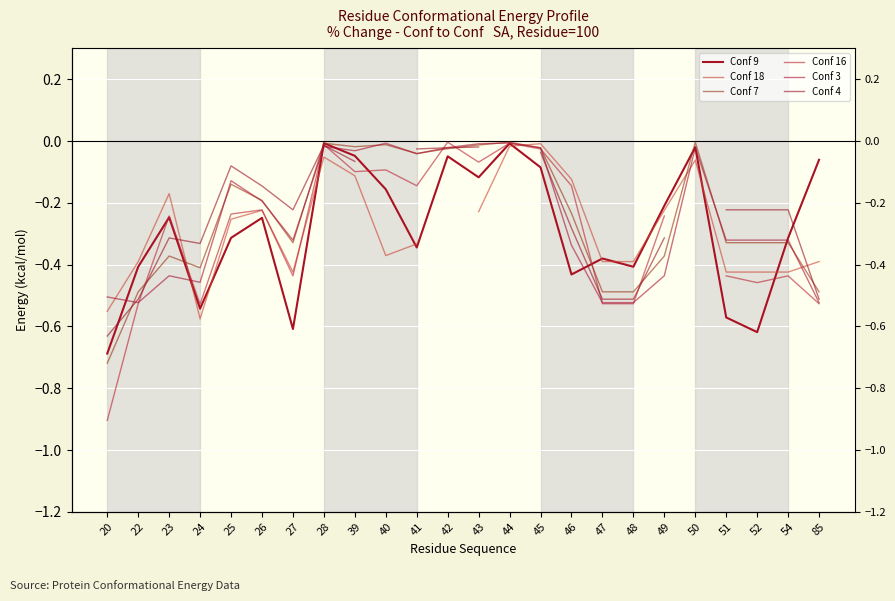

At which label does Conf 4 reach its peak?

28